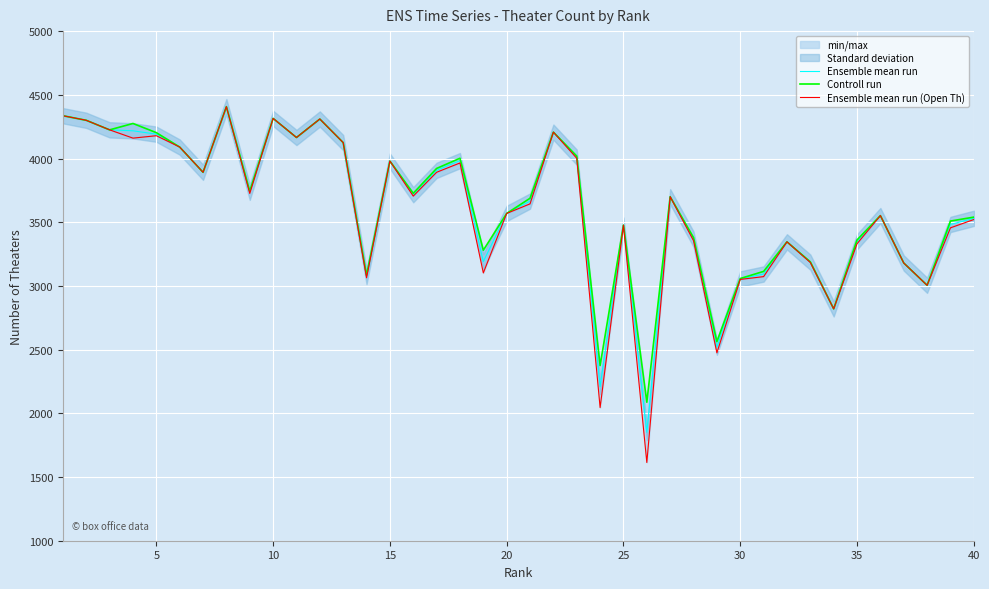

In Ensemble mean run, how many points are lower than both neighbors (excluding endpoints)?

11